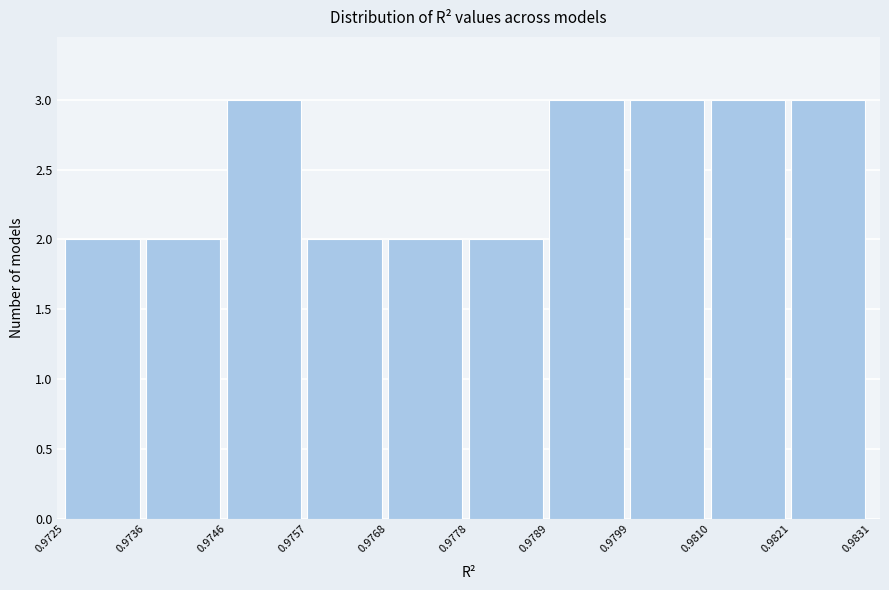

Reading left to right, transcribe this chart: for each bar, give the range it covers on the x-axis and its height. The values are not printed on the chart, so give them approximately, as read against the axis.

0.9725 to 0.9736: 2
0.9736 to 0.9746: 2
0.9746 to 0.9757: 3
0.9757 to 0.9768: 2
0.9768 to 0.9778: 2
0.9778 to 0.9789: 2
0.9789 to 0.9799: 3
0.9799 to 0.9810: 3
0.9810 to 0.9821: 3
0.9821 to 0.9831: 3